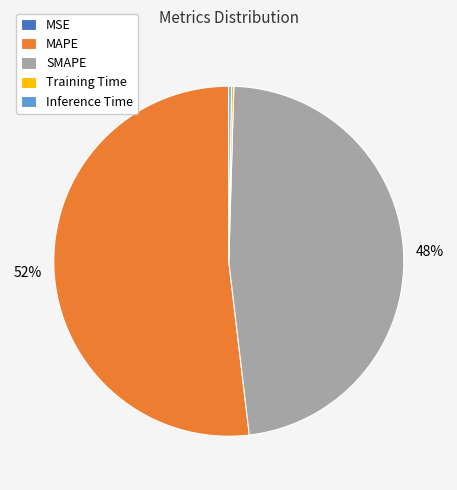

Which category has the biggest portion of the pie?

MAPE